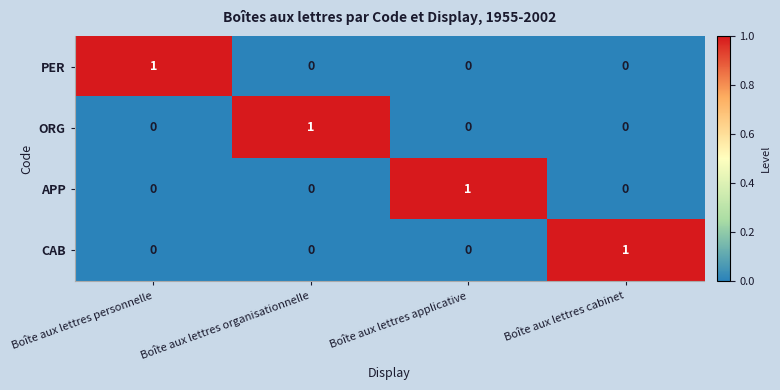

Reading right to left, what are all the values shown in this chart?

PER: Boîte aux lettres cabinet=0	Boîte aux lettres applicative=0	Boîte aux lettres organisationnelle=0	Boîte aux lettres personnelle=1
ORG: Boîte aux lettres cabinet=0	Boîte aux lettres applicative=0	Boîte aux lettres organisationnelle=1	Boîte aux lettres personnelle=0
APP: Boîte aux lettres cabinet=0	Boîte aux lettres applicative=1	Boîte aux lettres organisationnelle=0	Boîte aux lettres personnelle=0
CAB: Boîte aux lettres cabinet=1	Boîte aux lettres applicative=0	Boîte aux lettres organisationnelle=0	Boîte aux lettres personnelle=0